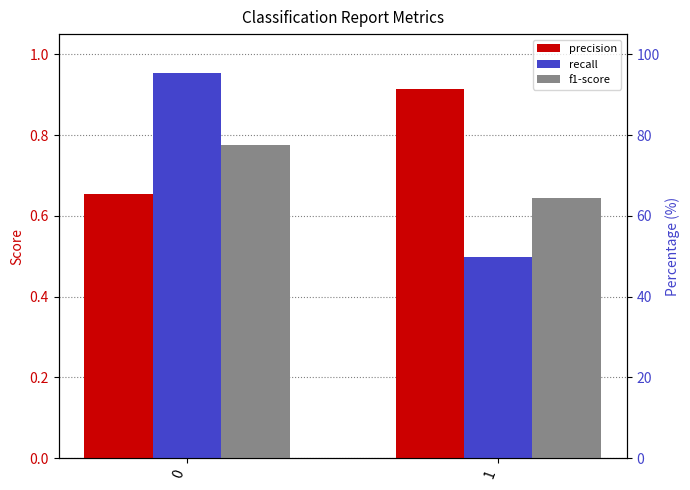

Which category has the lowest value in the recall series?

1